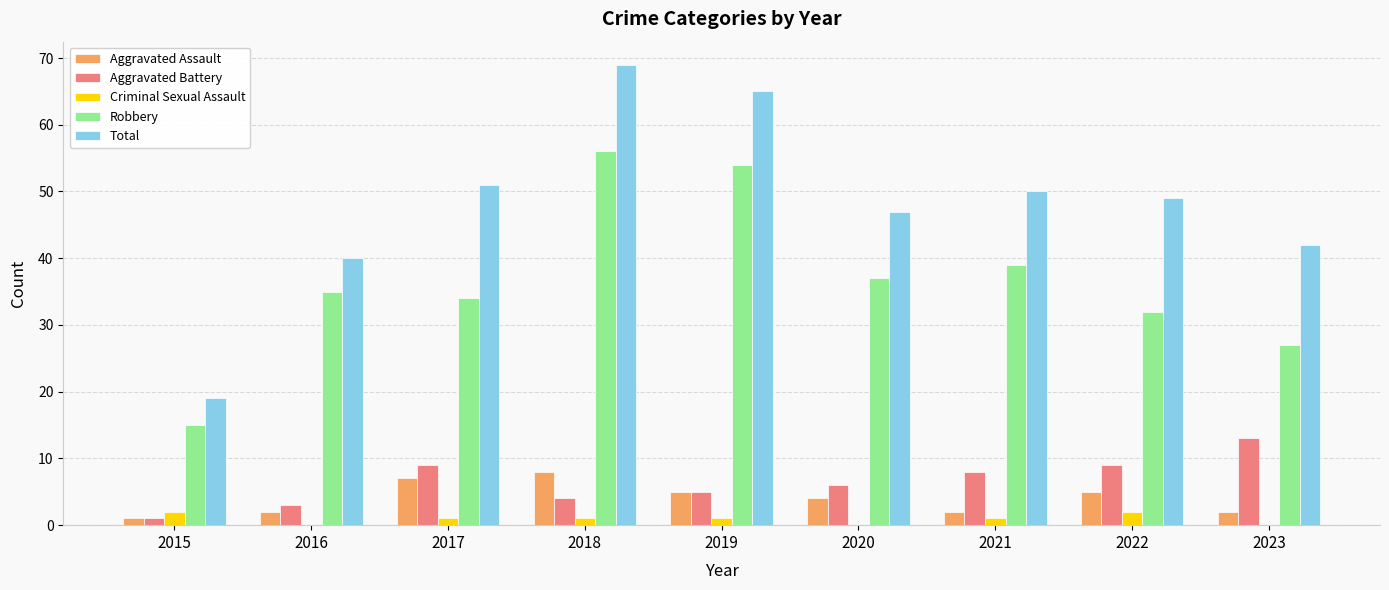

The value of Aggravated Assault at 2023 is 2. True or false?

True